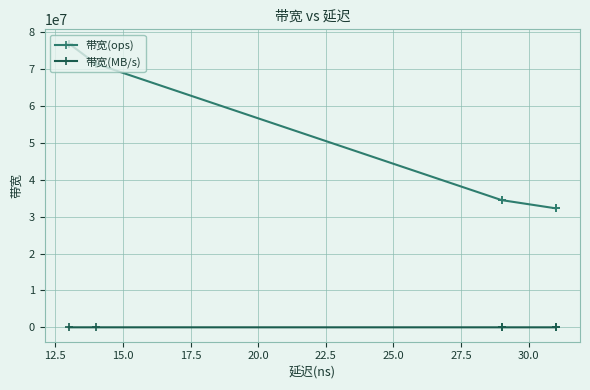

What is the spread (max minus min) of values at 15.0?

34480552